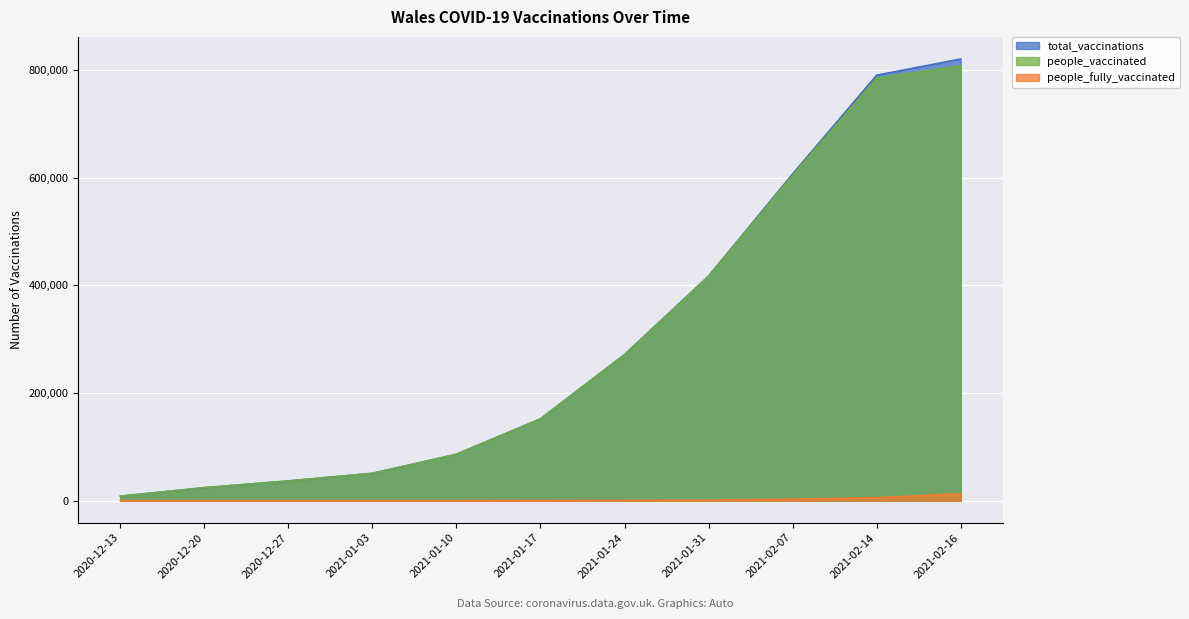

Reading left to right, list all the values displayed in this chart.

total_vaccinations: 2020-12-13=8257	2020-12-20=24056	2020-12-27=36551	2021-01-03=50756	2021-01-10=86118	2021-01-17=151938	2021-01-24=271376	2021-01-31=417147	2021-02-07=606768	2021-02-14=790211	2021-02-16=820339
people_vaccinated: 2020-12-13=8257	2020-12-20=24056	2020-12-27=36551	2021-01-03=50756	2021-01-10=86039	2021-01-17=151737	2021-01-24=270833	2021-01-31=416306	2021-02-07=603976	2021-02-14=784809	2021-02-16=807351
people_fully_vaccinated: 2020-12-13=0	2020-12-20=0	2020-12-27=0	2021-01-03=0	2021-01-10=79	2021-01-17=201	2021-01-24=543	2021-01-31=841	2021-02-07=2792	2021-02-14=5402	2021-02-16=12988